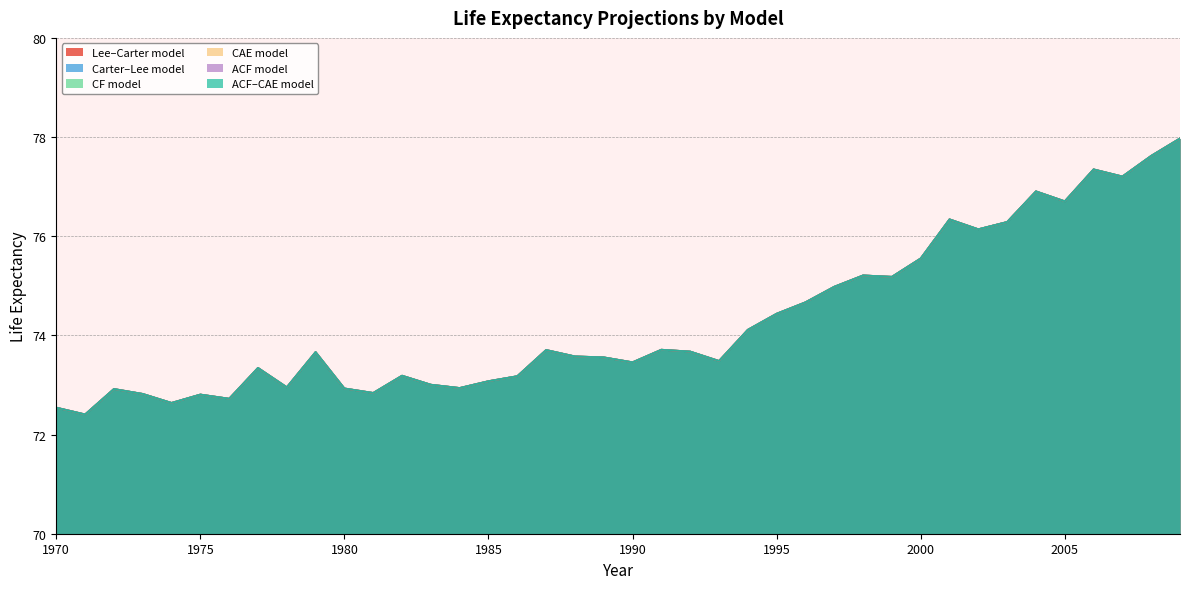

What is the difference between the maximum and minimum values in the CAE model series?

5.6